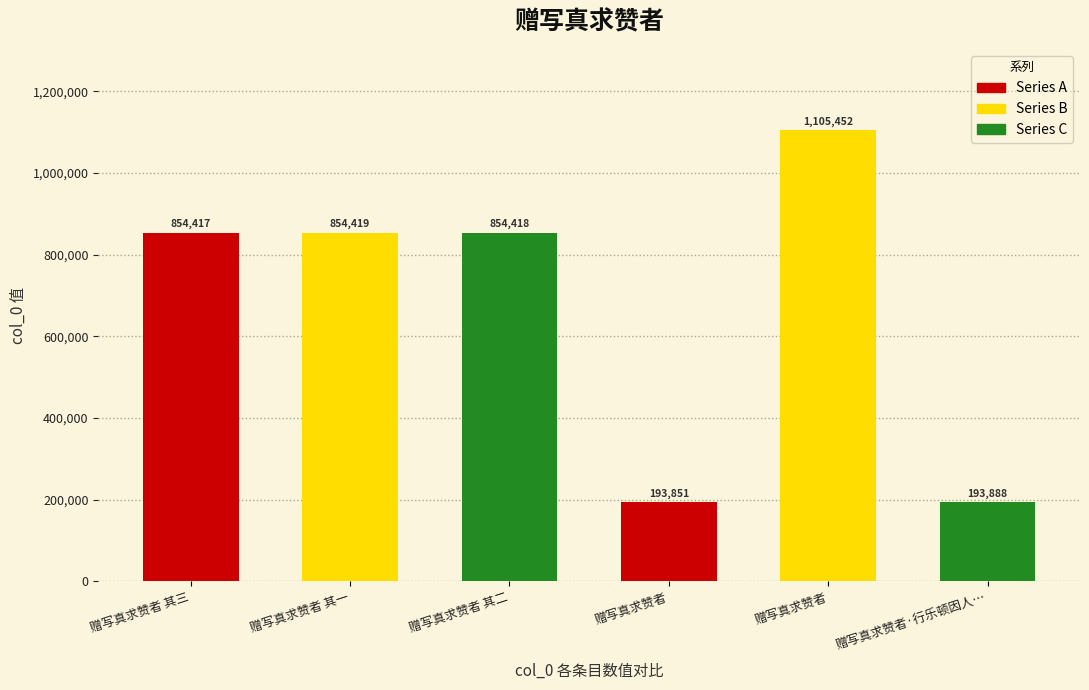

What is the maximum value shown in the chart?

1105452